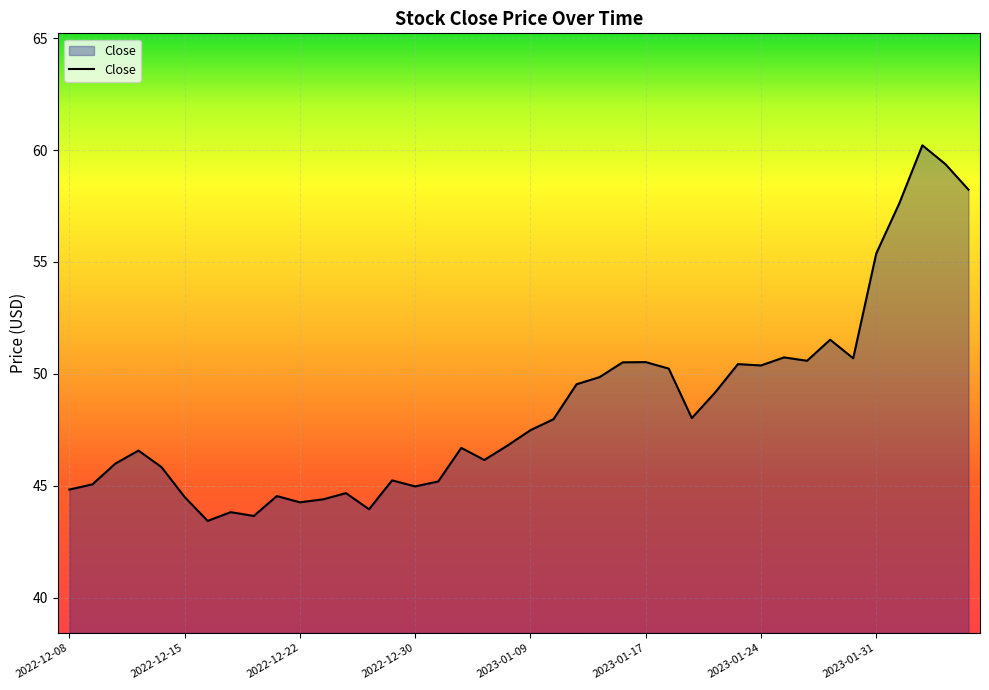

What is the smallest value displayed?

43.4